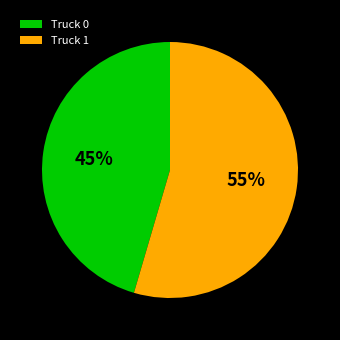

True or false: Truck 1 accounts for 55% of the total.

True